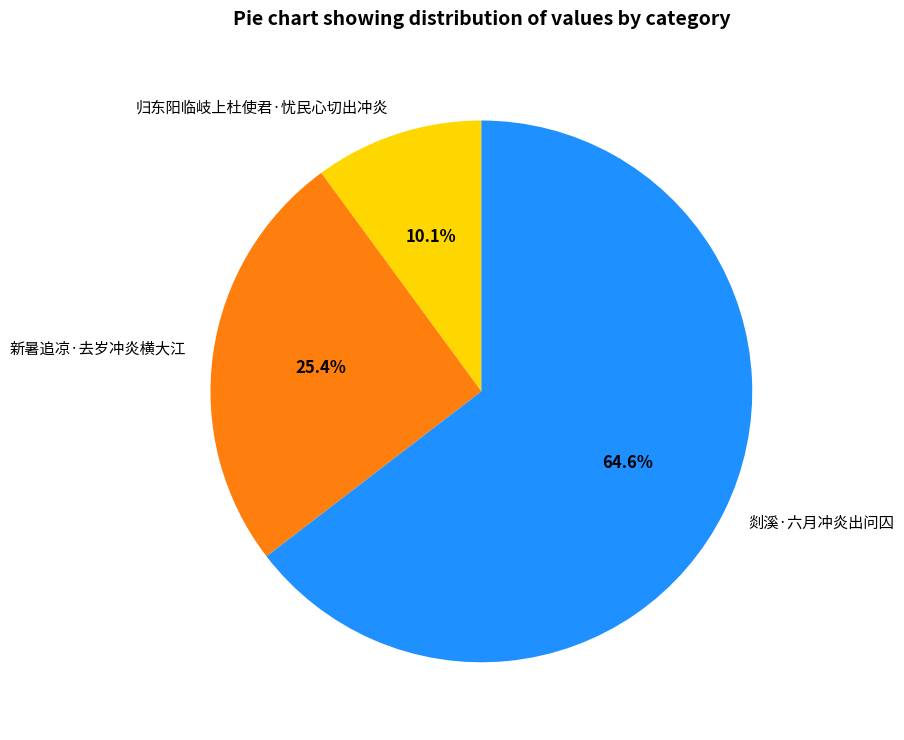

The 新暑追凉·去岁冲炎横大江 slice represents 37% of the pie. True or false?

False